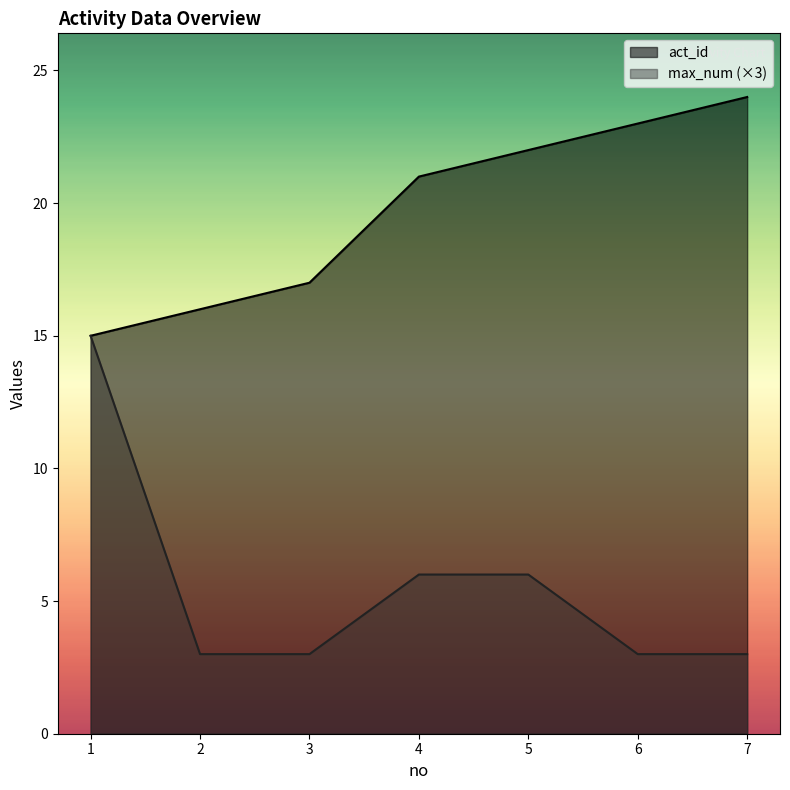

How many series are shown in this chart?

2